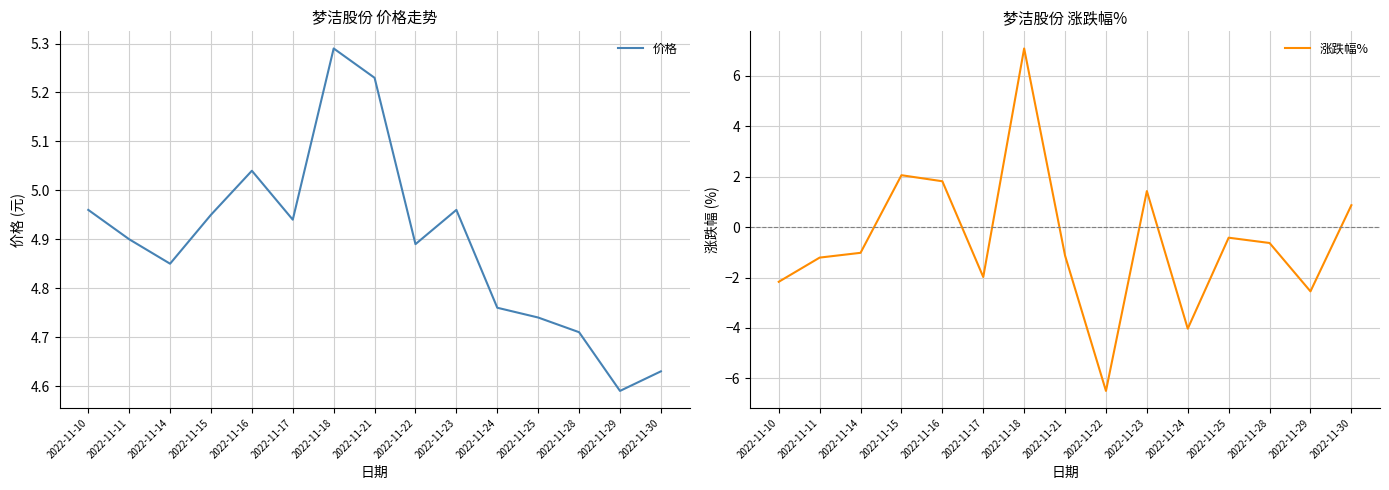

Rank the categories by 涨跌幅% value from lowest to highest.

2022-11-22, 2022-11-24, 2022-11-29, 2022-11-10, 2022-11-17, 2022-11-11, 2022-11-21, 2022-11-14, 2022-11-28, 2022-11-25, 2022-11-30, 2022-11-23, 2022-11-16, 2022-11-15, 2022-11-18